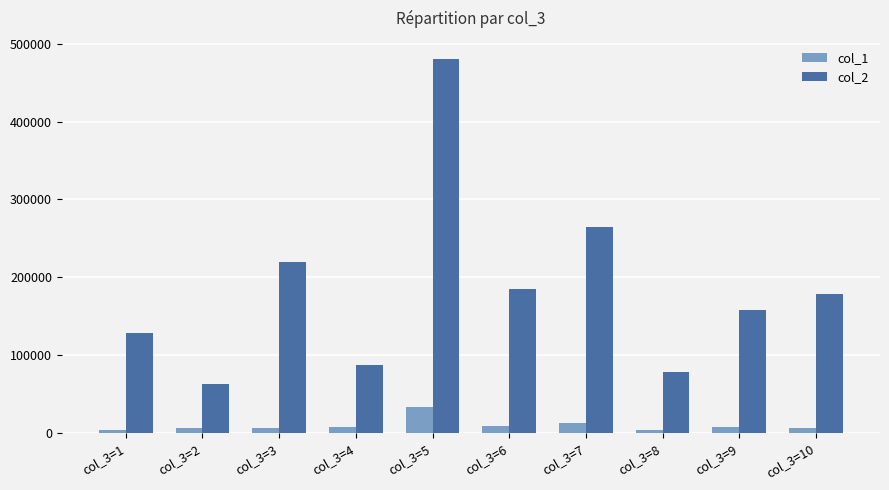

What is the value of the col_1 bar at the 4th from the left?

8090